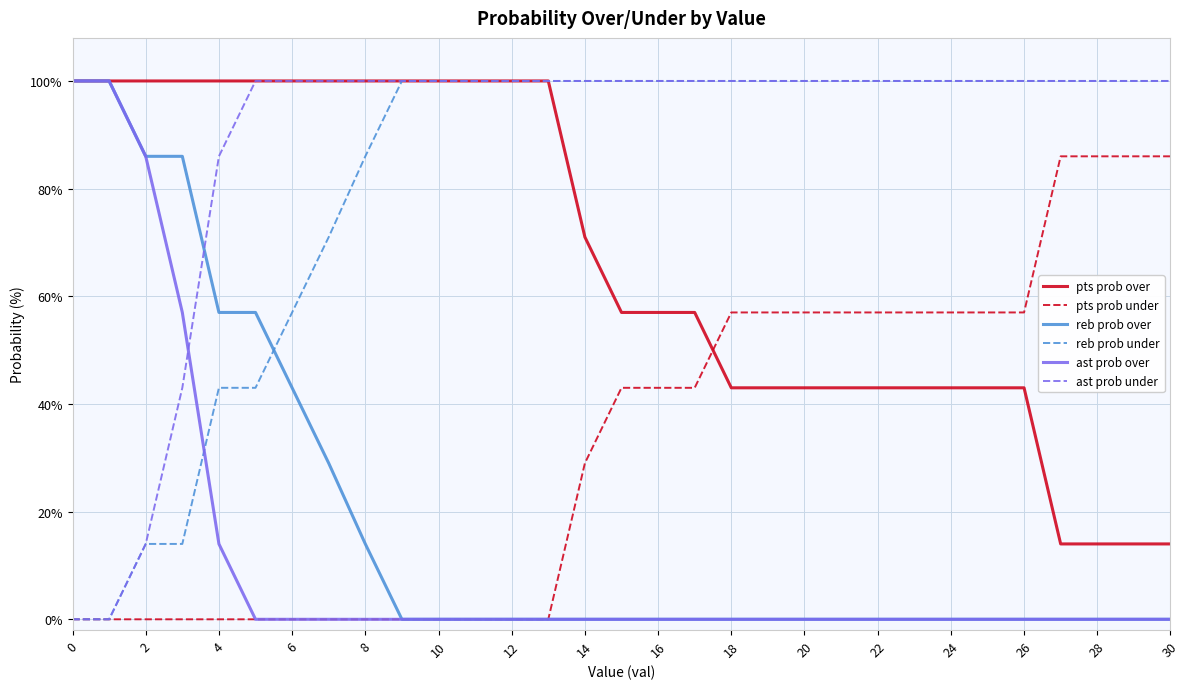

Which series has the largest total across all categories?

ast prob under